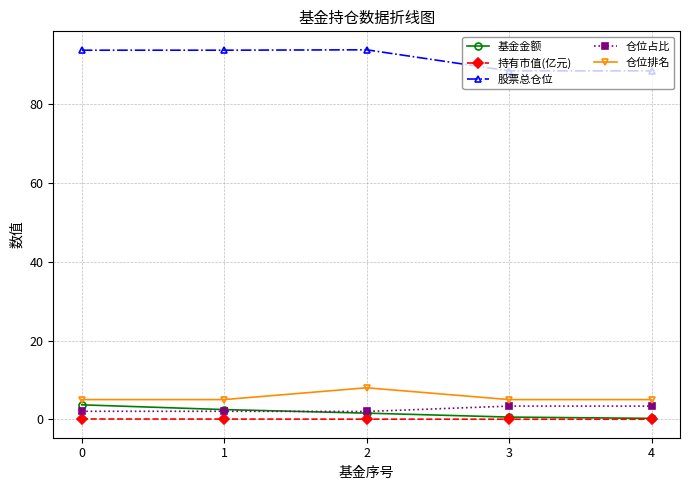

What is the greatest value displayed?

93.8